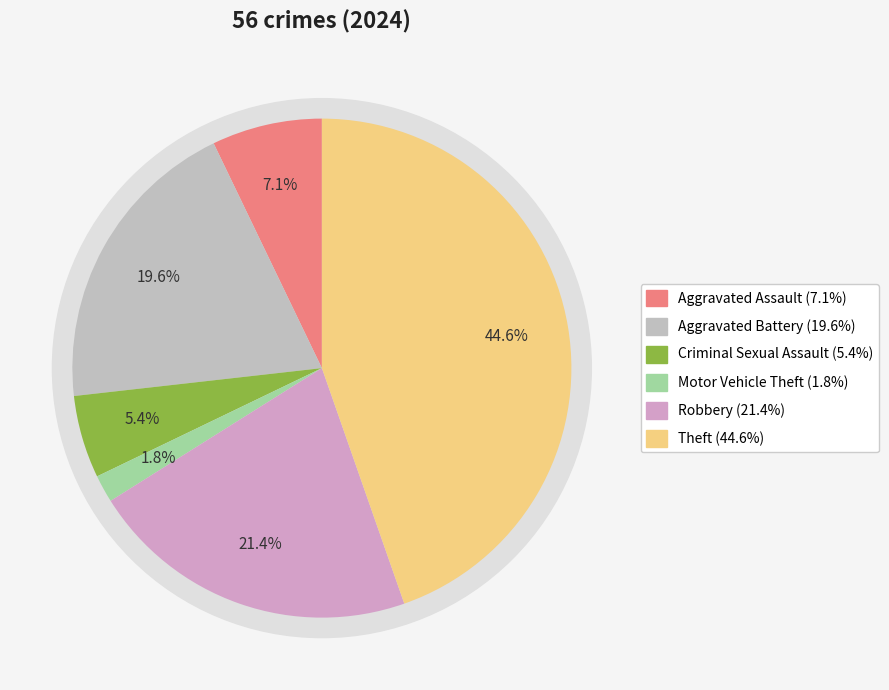

The Aggravated Battery slice represents 20% of the pie. True or false?

True